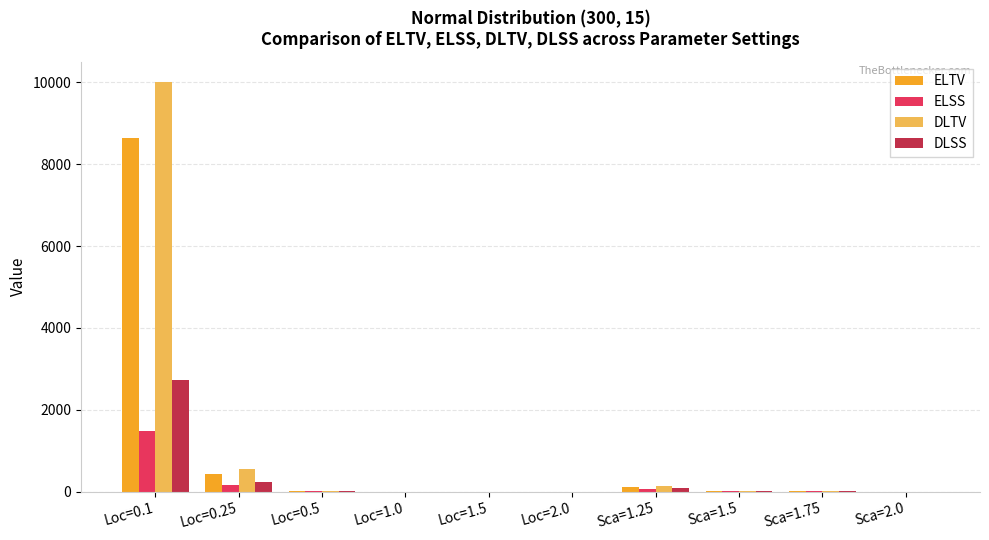

At which label does ELTV reach its peak?

Loc=0.1